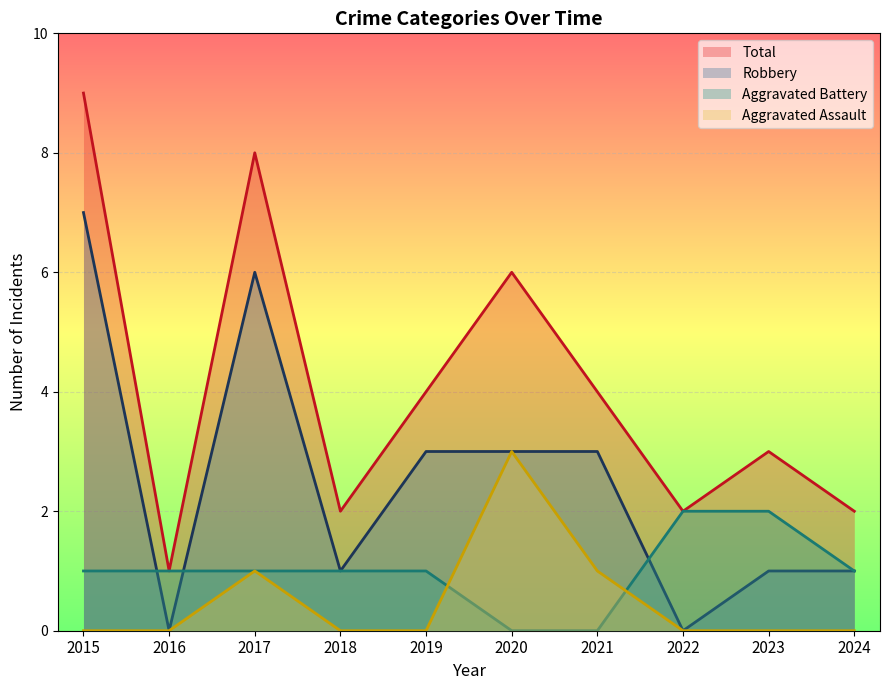

What value does the Aggravated Assault series have at 2017?

1